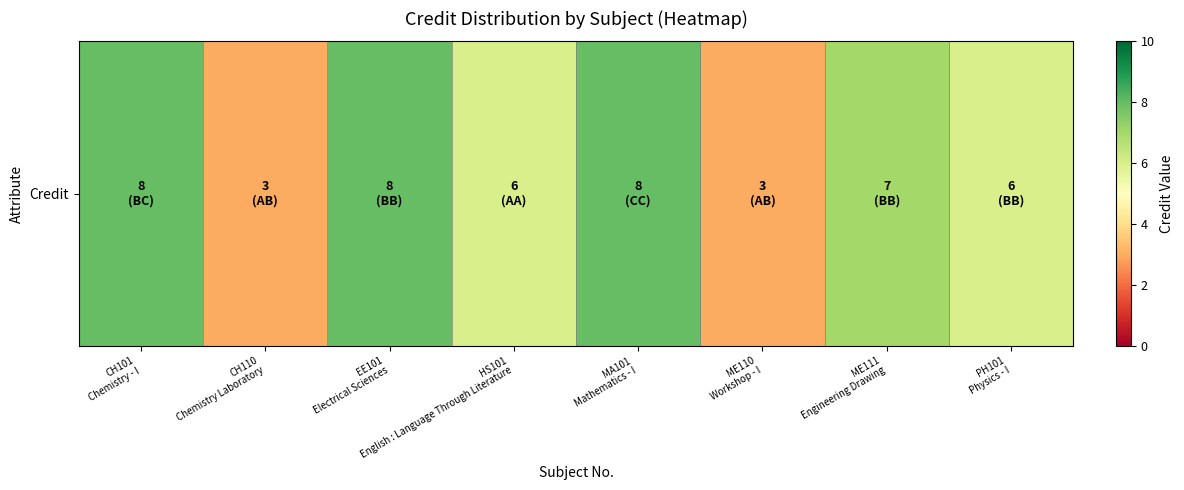

Which category has the lowest value across all series?

CH110
Chemistry Laboratory